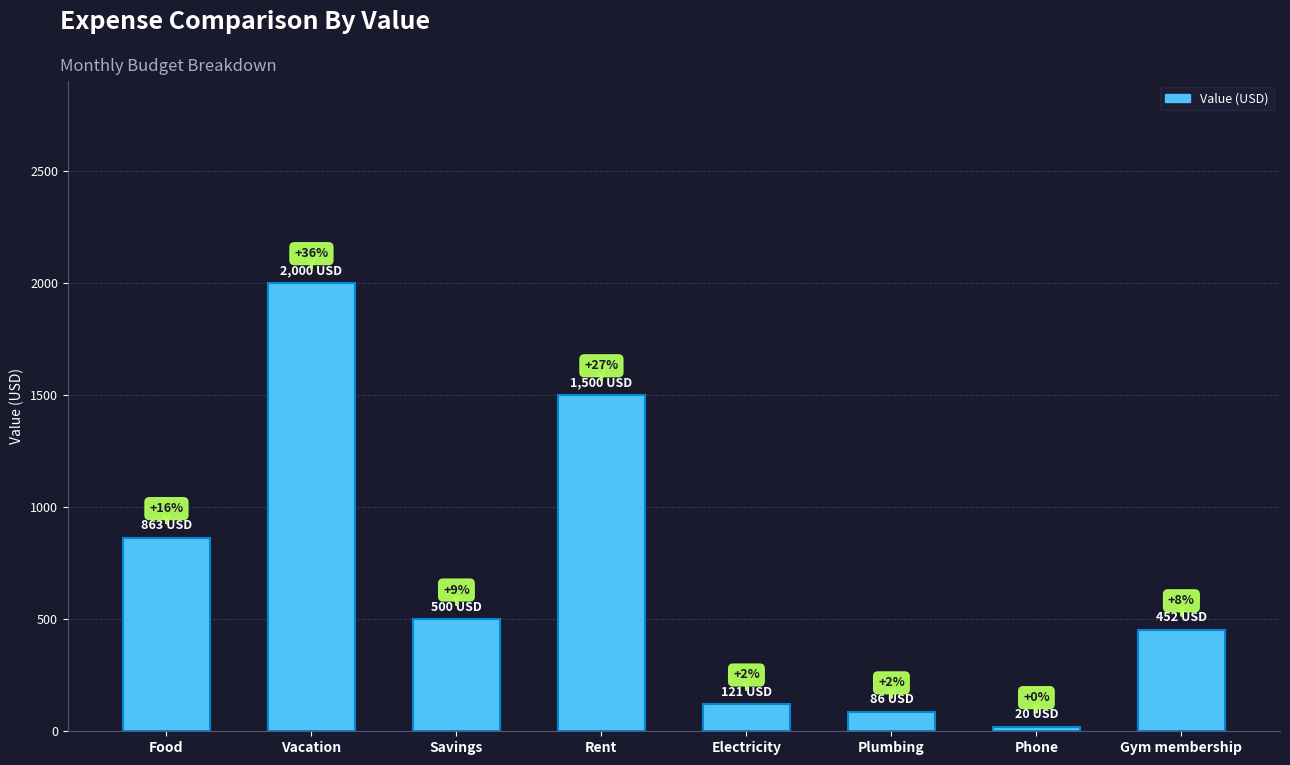

Reading right to left, what are all the values shown in this chart?

Gym membership=452	Phone=20	Plumbing=86	Electricity=121	Rent=1500	Savings=500	Vacation=2000	Food=863